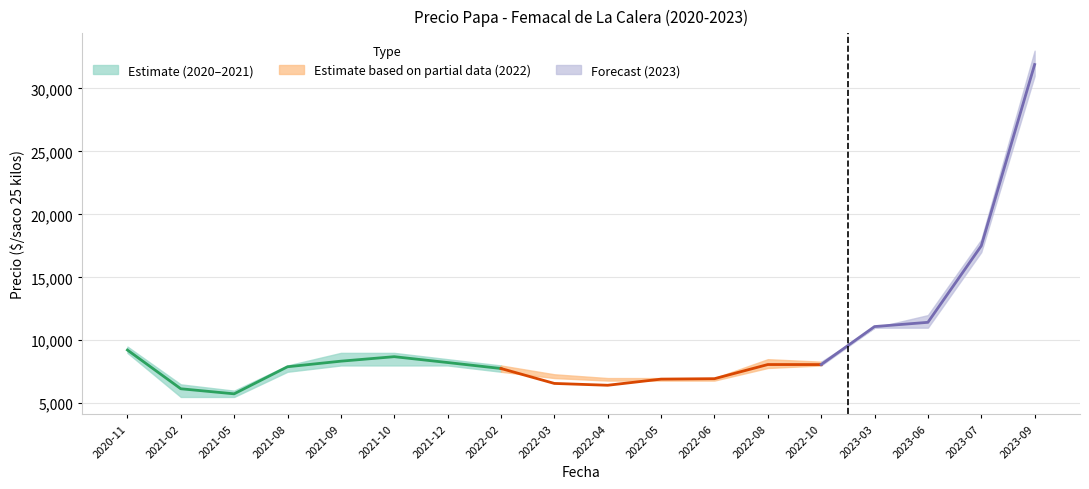

What is the difference between the Precio maximo values at 2023-03 and 2023-09?

22000